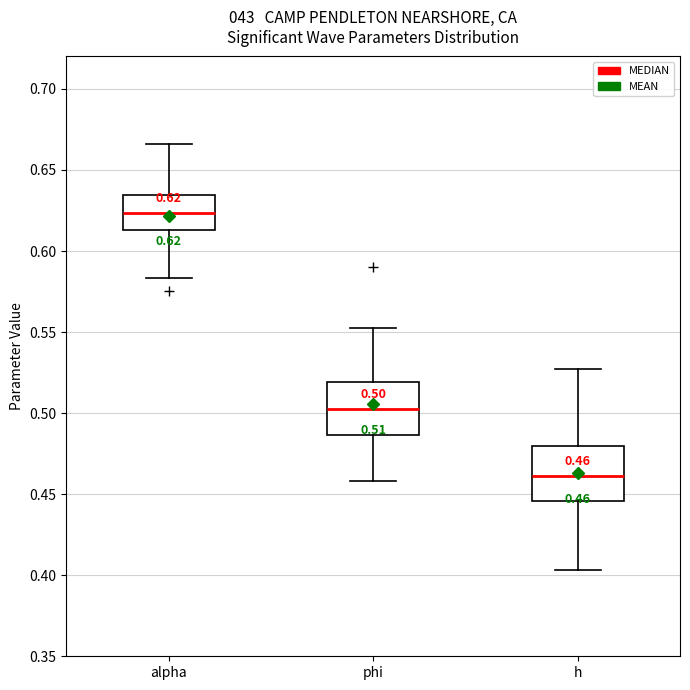

Which box has the highest median line?

alpha